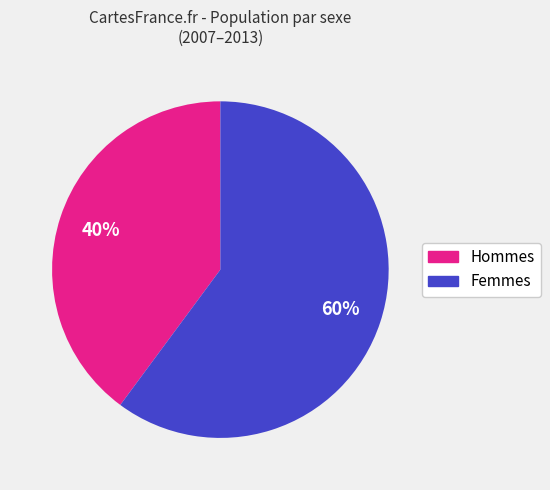

Does any single category account for the majority?

Yes